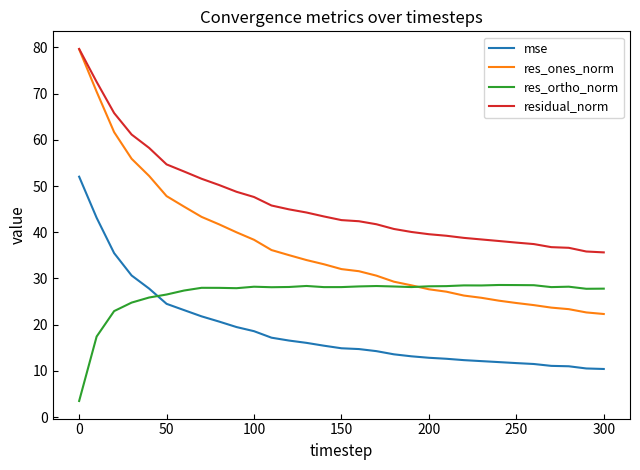

What is the difference between the maximum and minimum values in the residual_norm series?

44.0